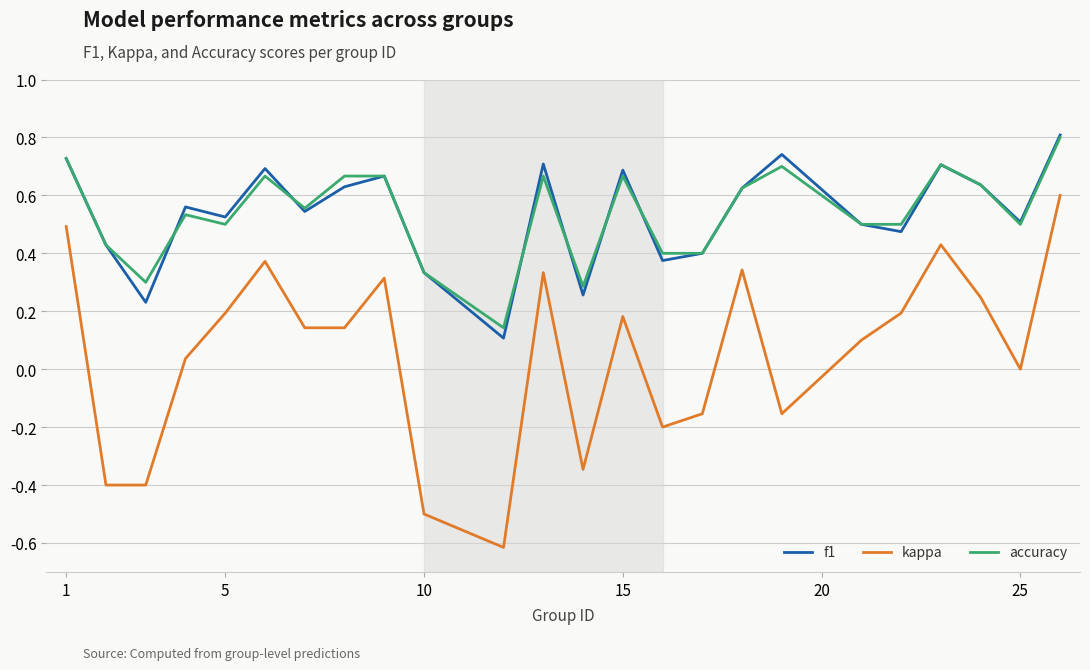

True or false: accuracy and kappa cross at least once.

False